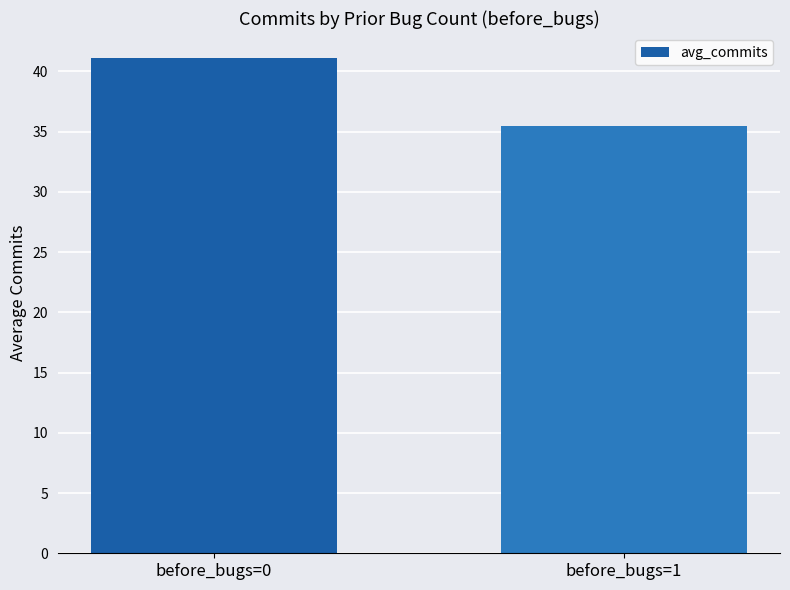

Are the bars grouped side by side (vs. stacked)?

No